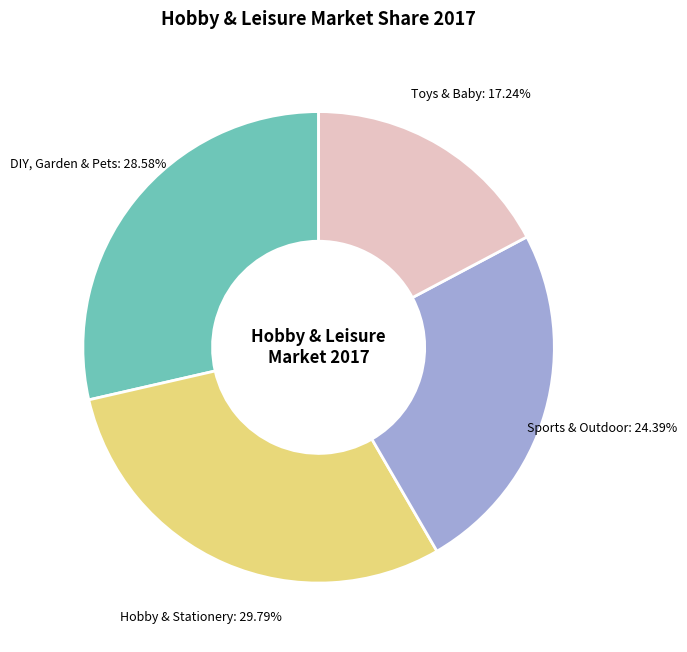

Is there any slice that represents more than half of the pie?

No